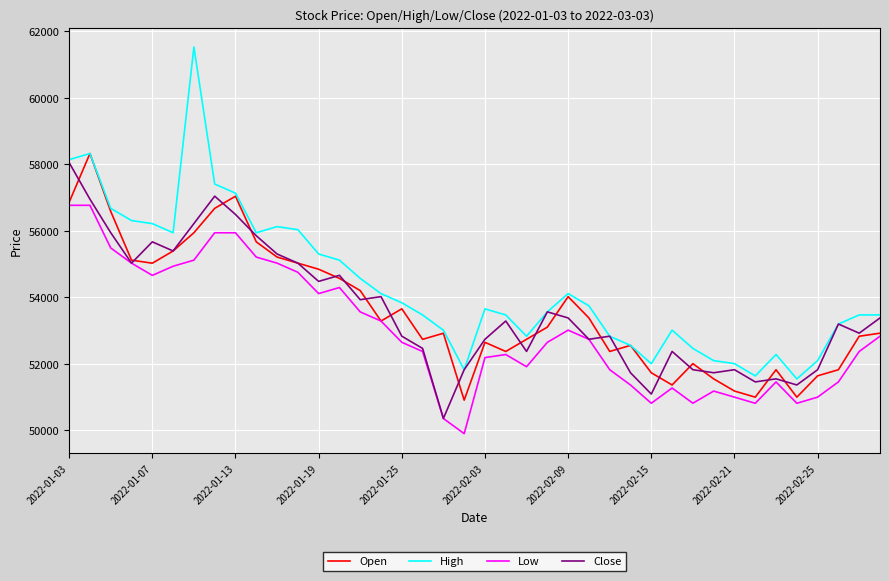

What is the greatest value displayed?

61522